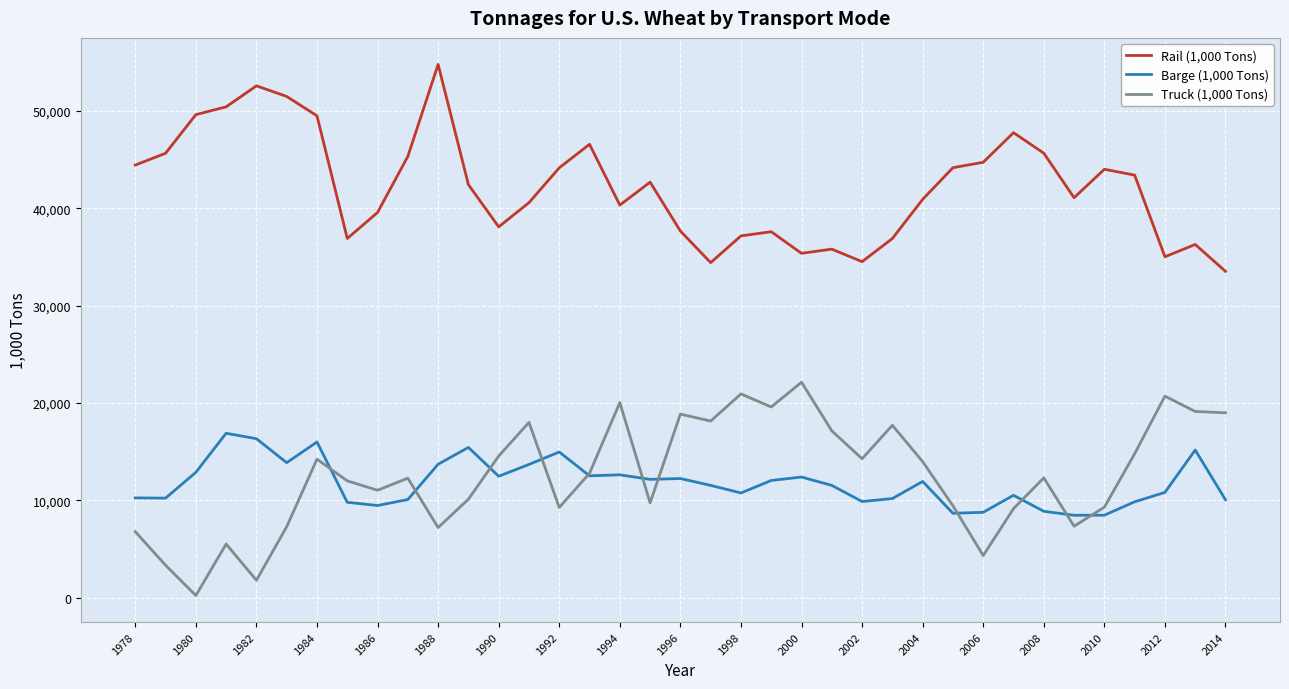

True or false: Rail (1,000 Tons) and Truck (1,000 Tons) intersect in this chart.

False